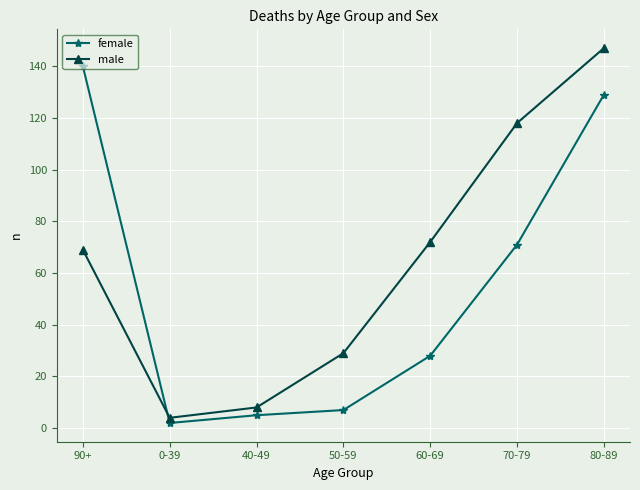

What is the sum of all female values?

382